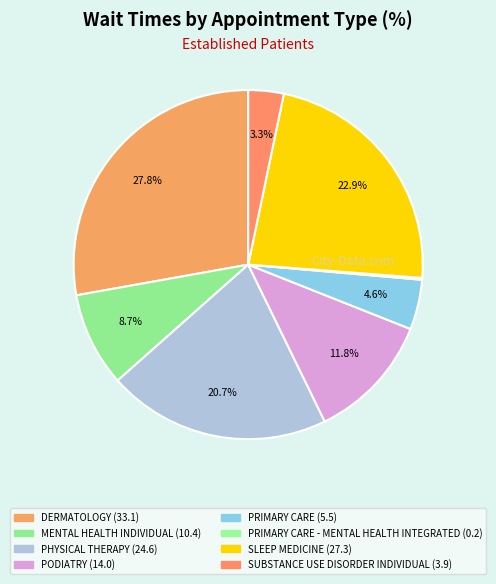

Does any single category account for the majority?

No